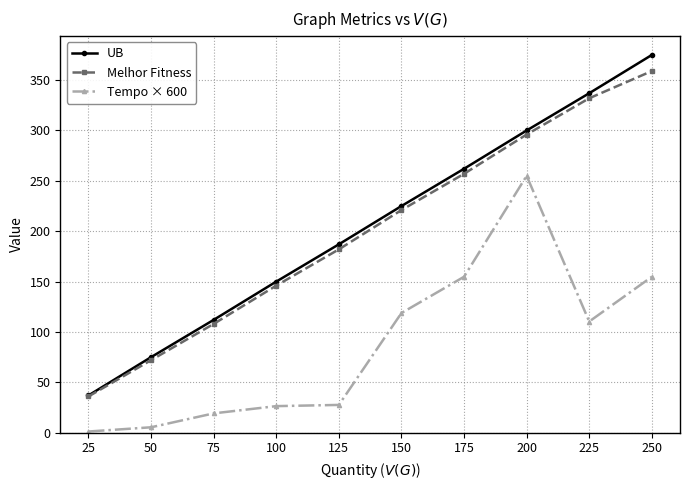

What is the highest value of the Melhor Fitness series?

359.0